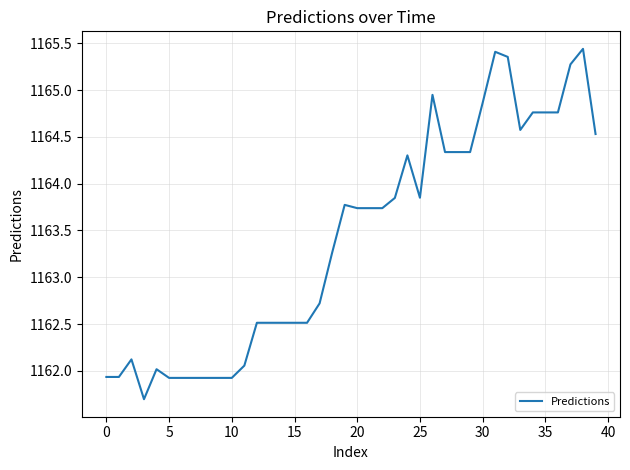

What is the smallest value displayed?

1161.7